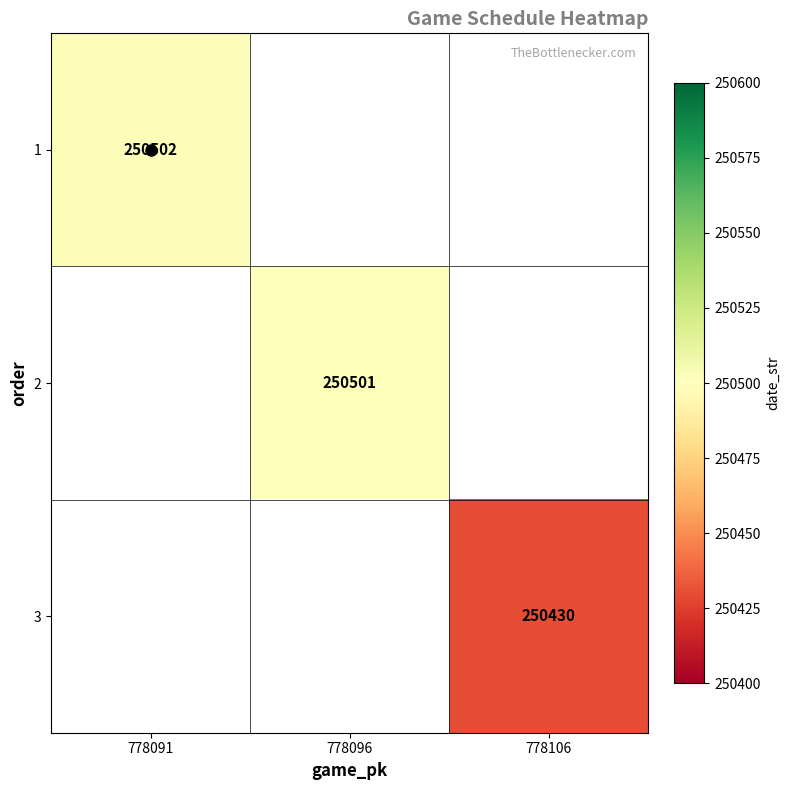

Is it true that 1 equals 250502 at 778091?

True